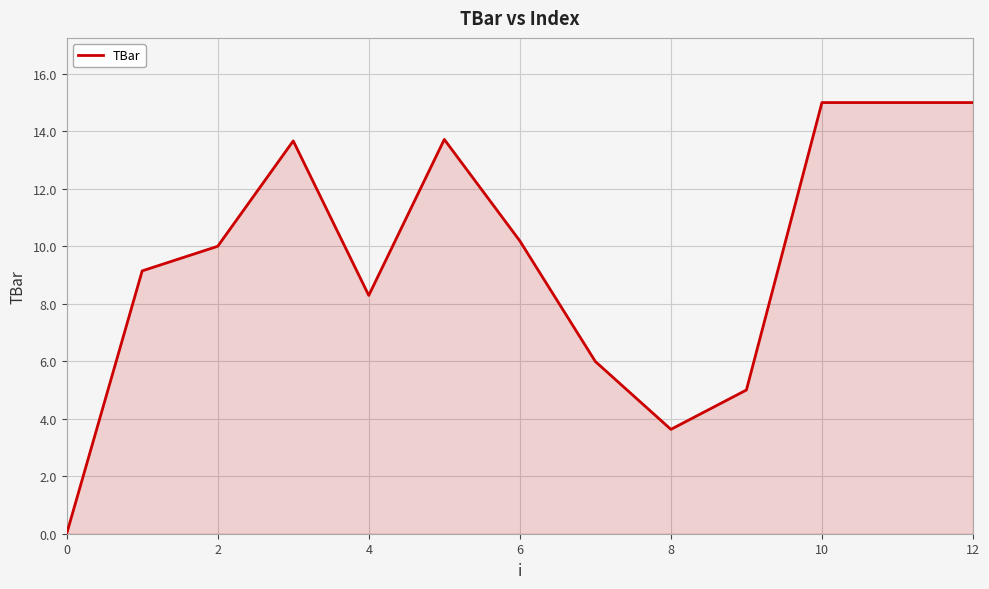

How many distinct data groups are displayed?

1